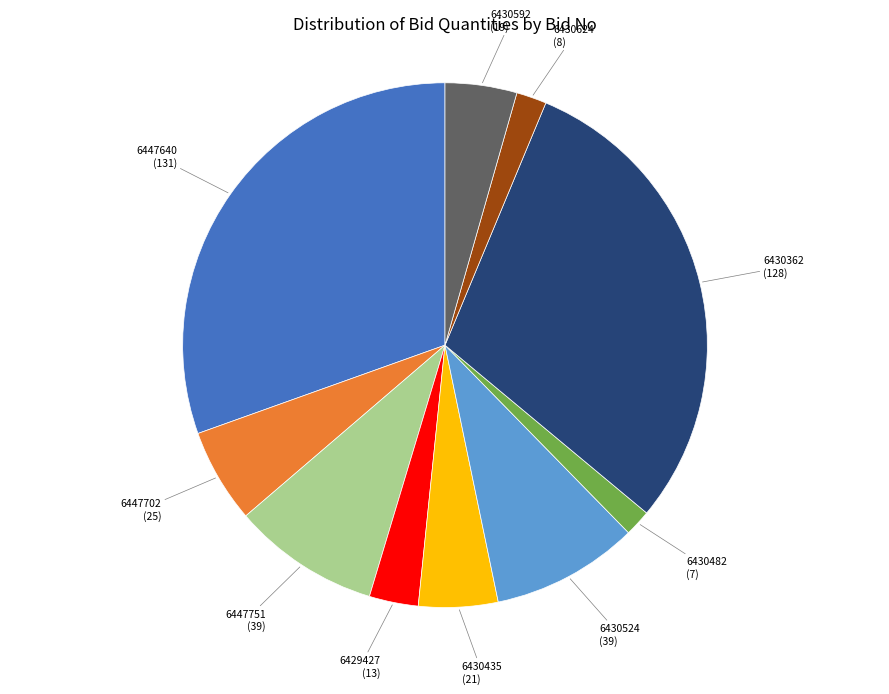

Is there a majority slice in this chart?

No